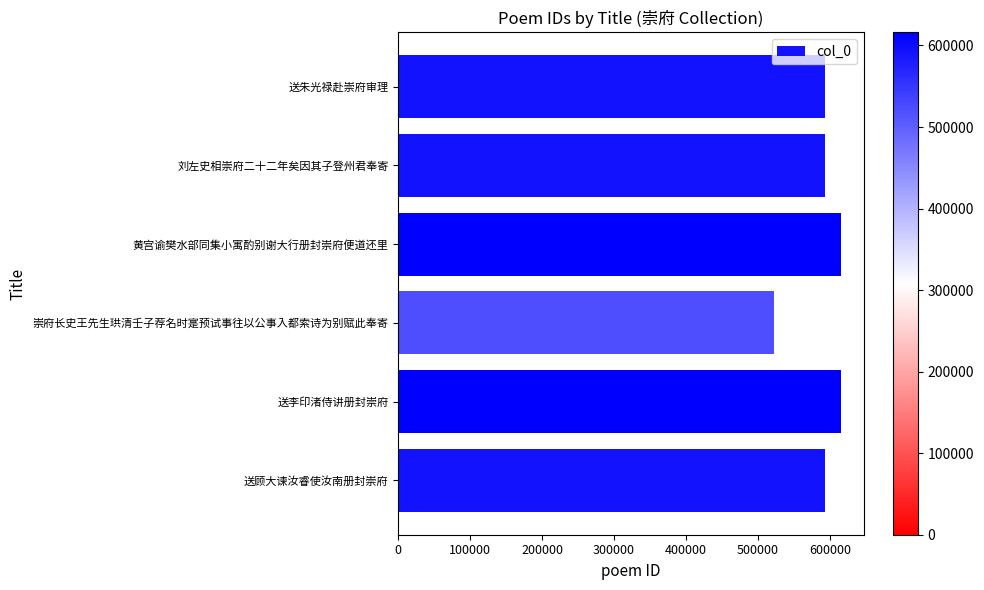

Which has a higher value, 崇府长史王先生珙清壬子荐名时寔预试事往以公事入都索诗为别赋此奉寄 or 送顾大谏汝睿使汝南册封崇府?

送顾大谏汝睿使汝南册封崇府